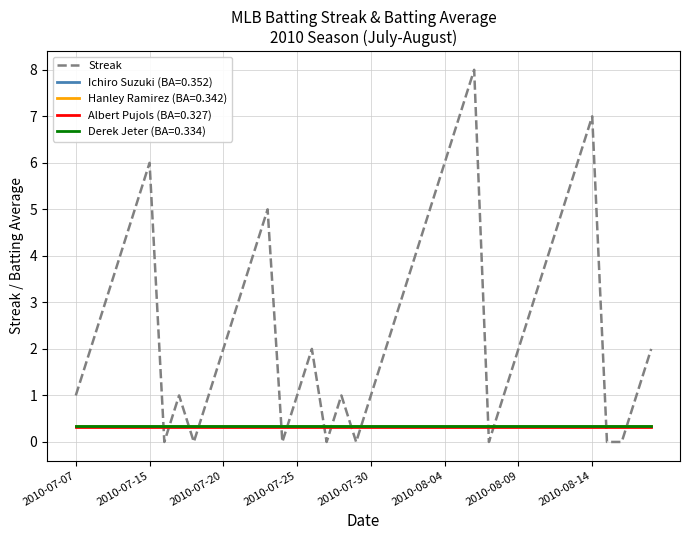

True or false: Hanley Ramirez (BA=0.342) and Streak intersect in this chart.

True